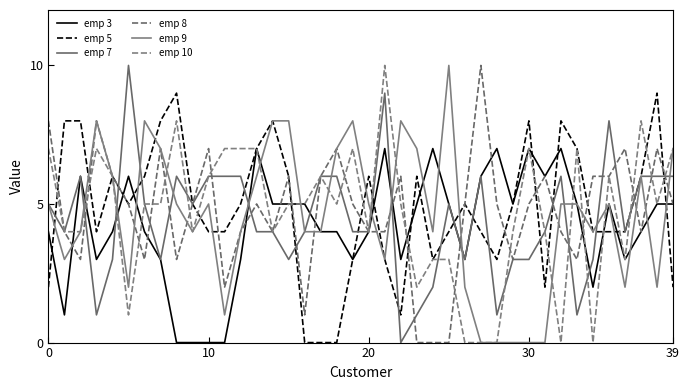

Does the chart display data point markers on the line(s)?

No